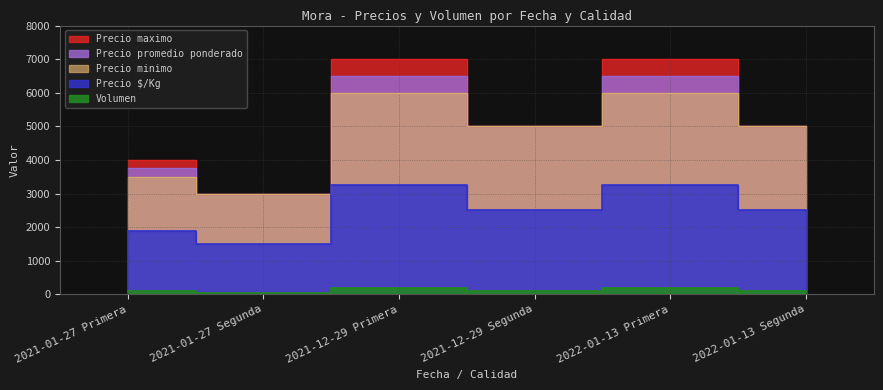

Which has a higher value, 2021-12-29 Segunda or 2021-01-27 Segunda?

2021-12-29 Segunda